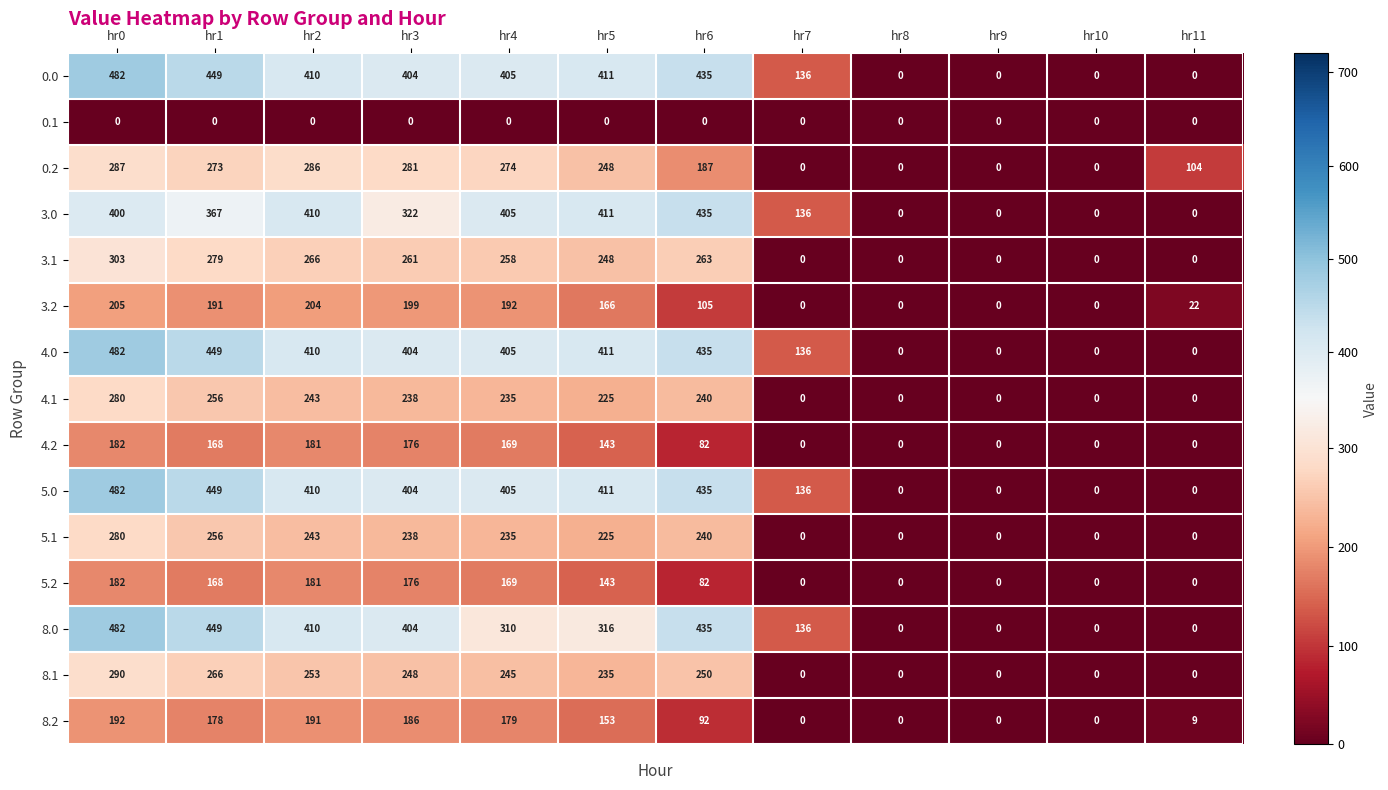

At which category is the sum across all series the highest?

hr0